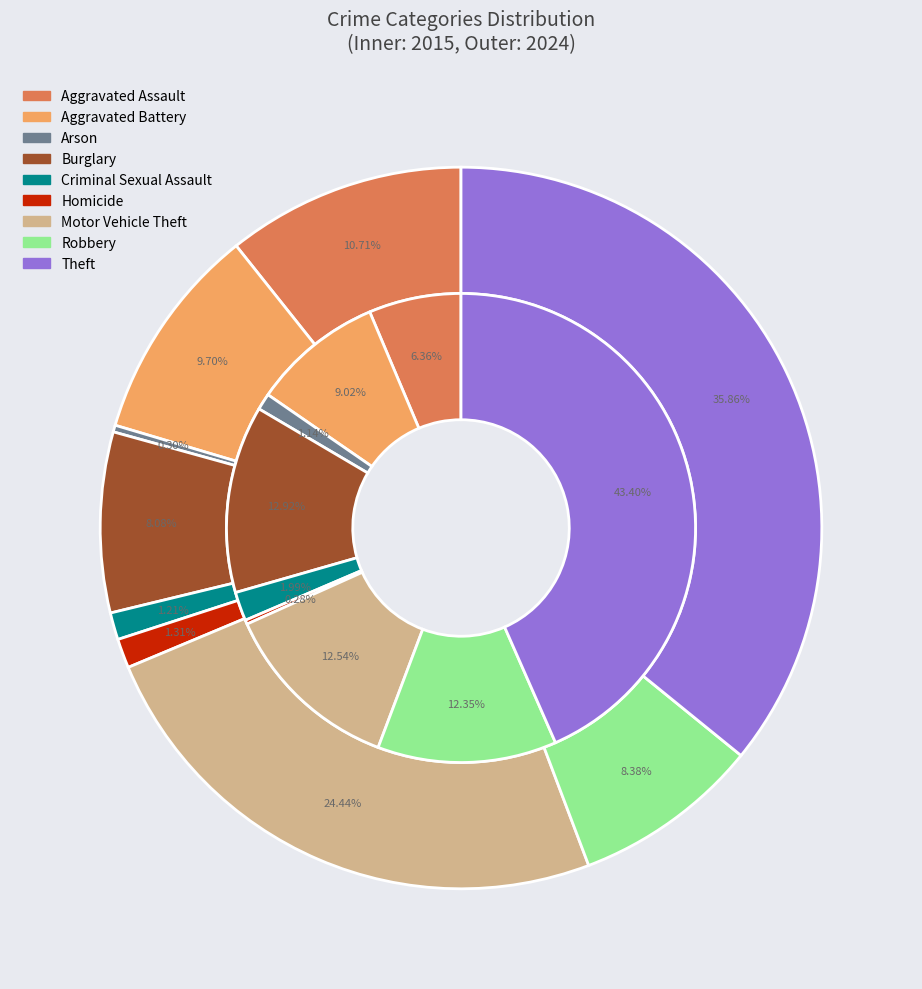

To the nearest percent, what percentage of the pie is 8?

43%